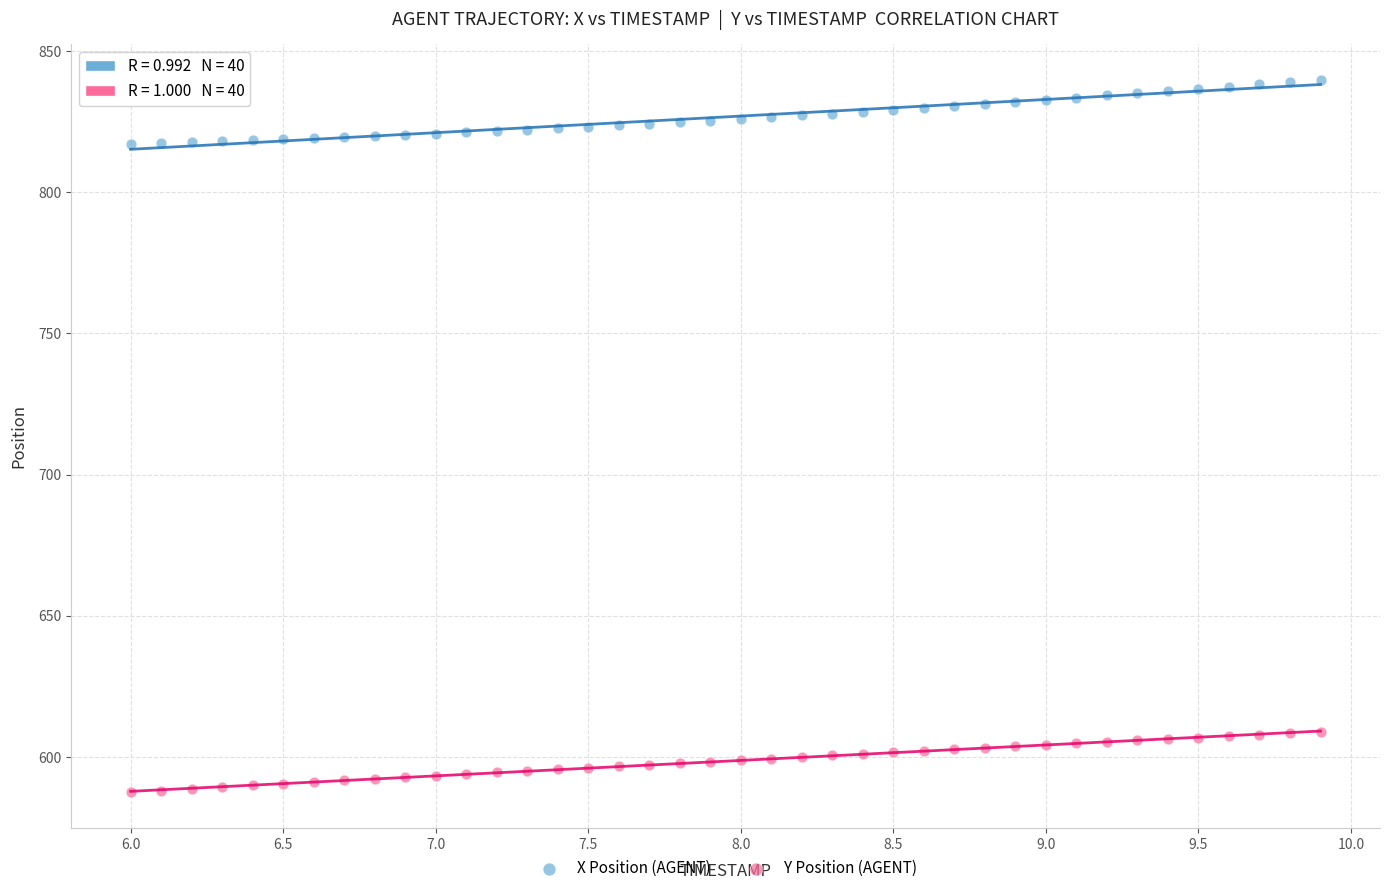

What are all the series names shown in the legend?

X Position (AGENT), Y Position (AGENT)